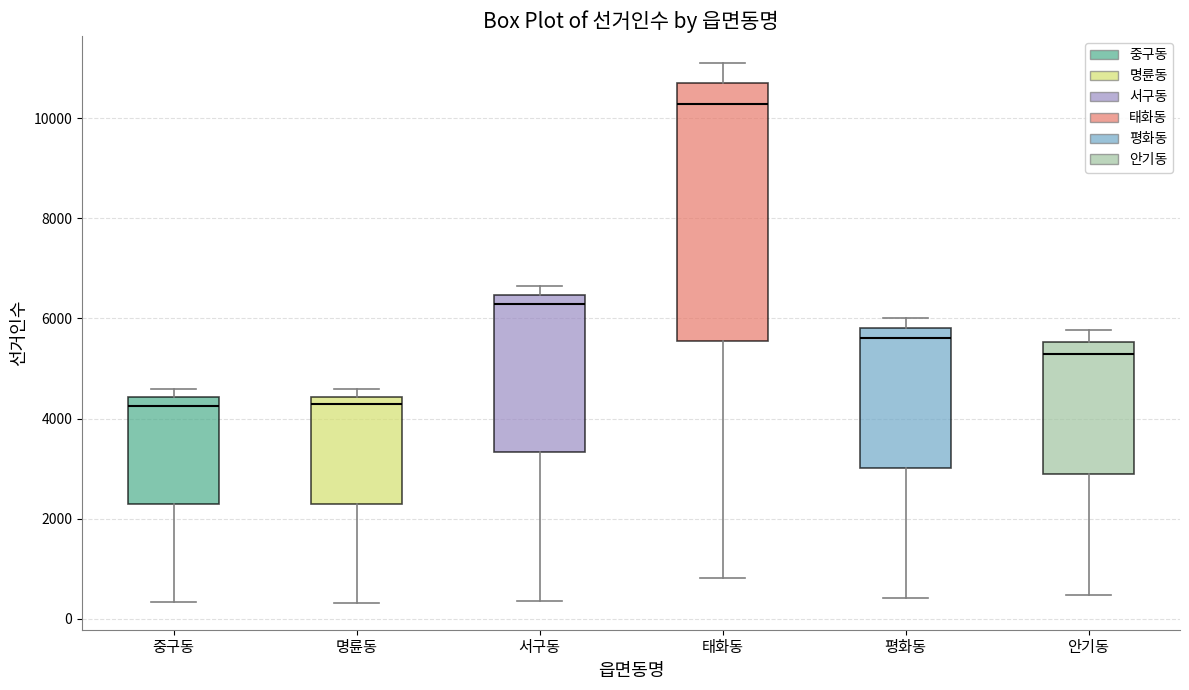

Where is the upper edge of the box for 태화동 on the y-axis? The values are not printed on the chart, so give them approximately, as read against the axis.

10800